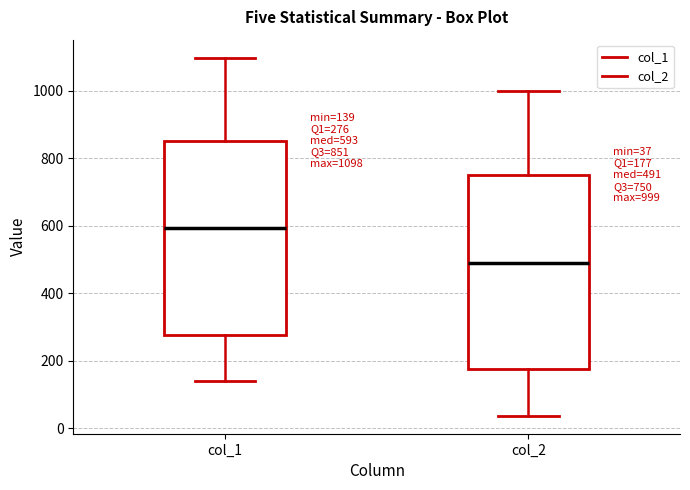

Which box has the highest median line?

col_1